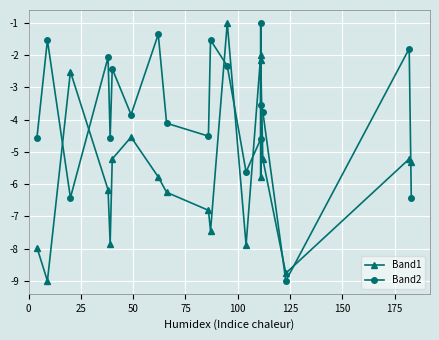

What is the difference between the maximum and minimum values in the Band2 series?

8.0